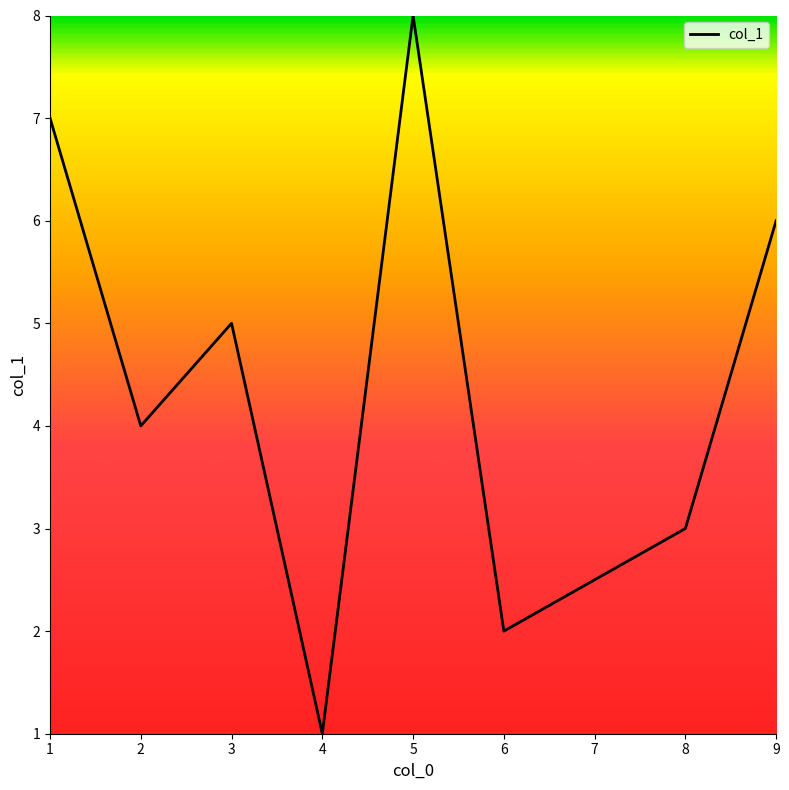

The value at 4 is 0. True or false?

False